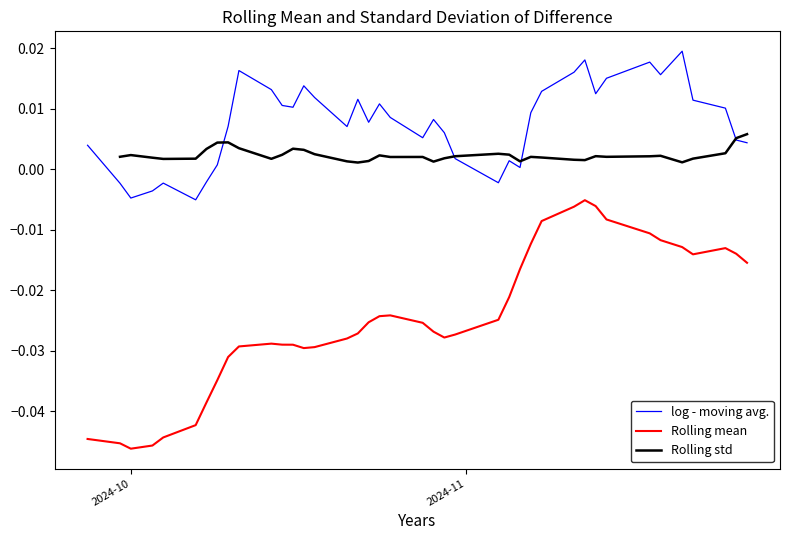

True or false: log - moving avg. and Rolling mean cross at least once.

False